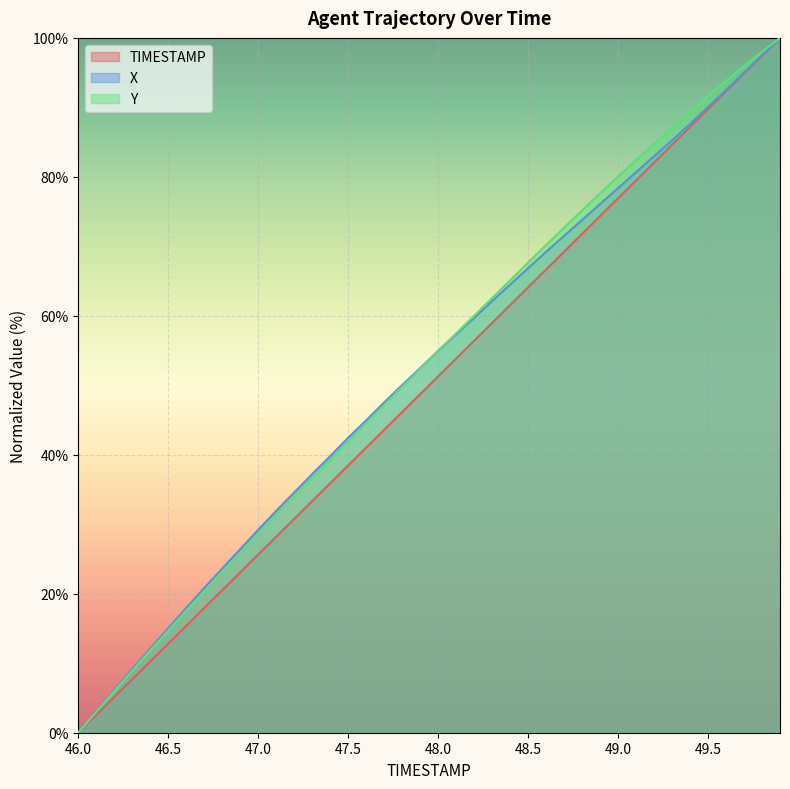

True or false: Y has a value of 95.9 at 49.7.

True